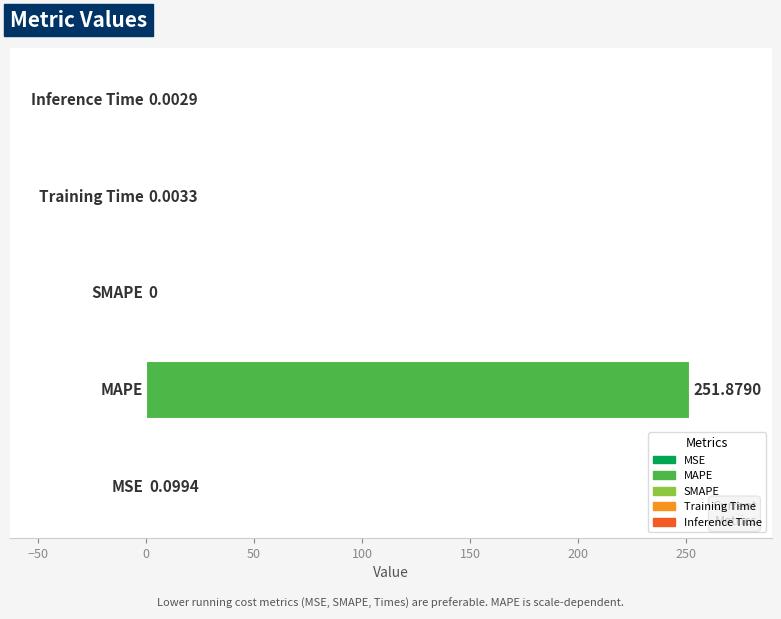

Are the bars horizontal?

Yes